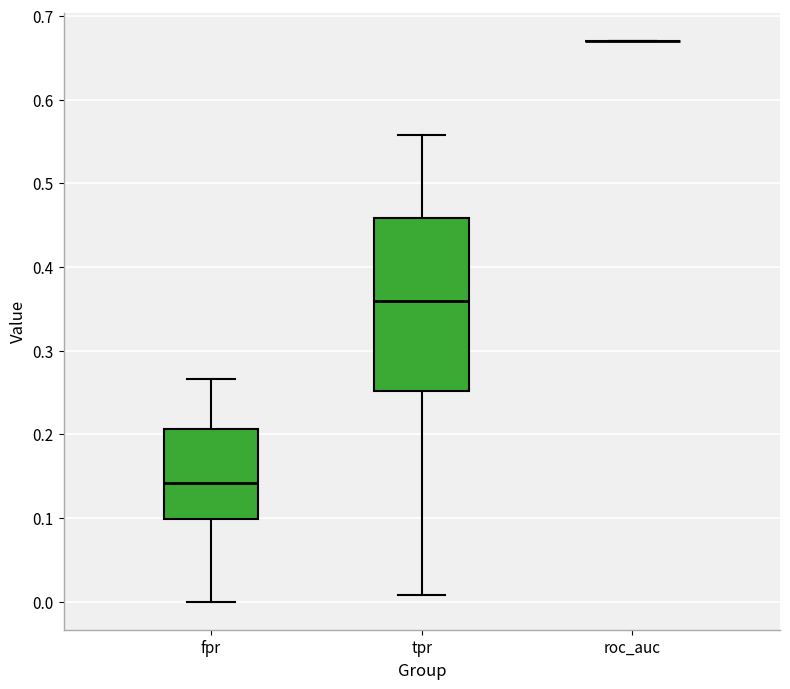

Reading left to right, read every box against the y-axis: the position of its median line, the range the box covers, and the ends of its whiskers. The values are not printed on the chart, so give them approximately, as read against the axis.

fpr: median 0.14, box 0.10 to 0.21, whiskers 0.00 to 0.27
tpr: median 0.36, box 0.25 to 0.46, whiskers 0.01 to 0.56
roc_auc: box collapsed to a line at 0.67, whiskers 0.67 to 0.67